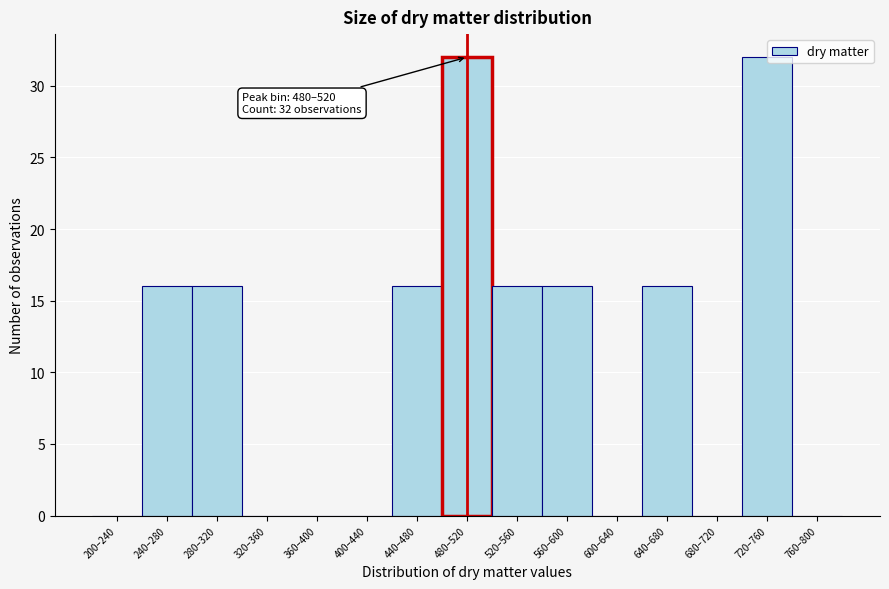

What is the sum of the values at 280–320 and 320–360?

16